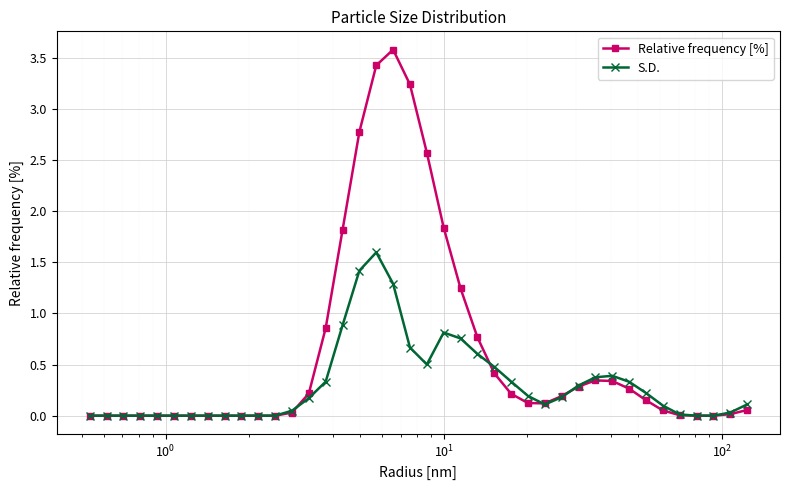

Which series has the largest range (max minus min)?

Relative frequency [%]